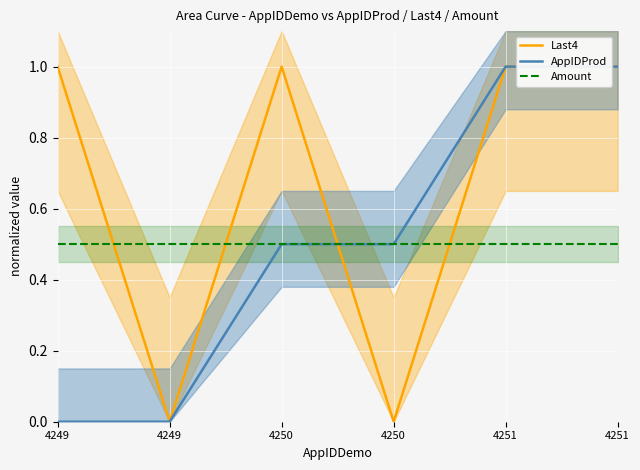

The Amount series shows 0.5 at 4249. True or false?

True